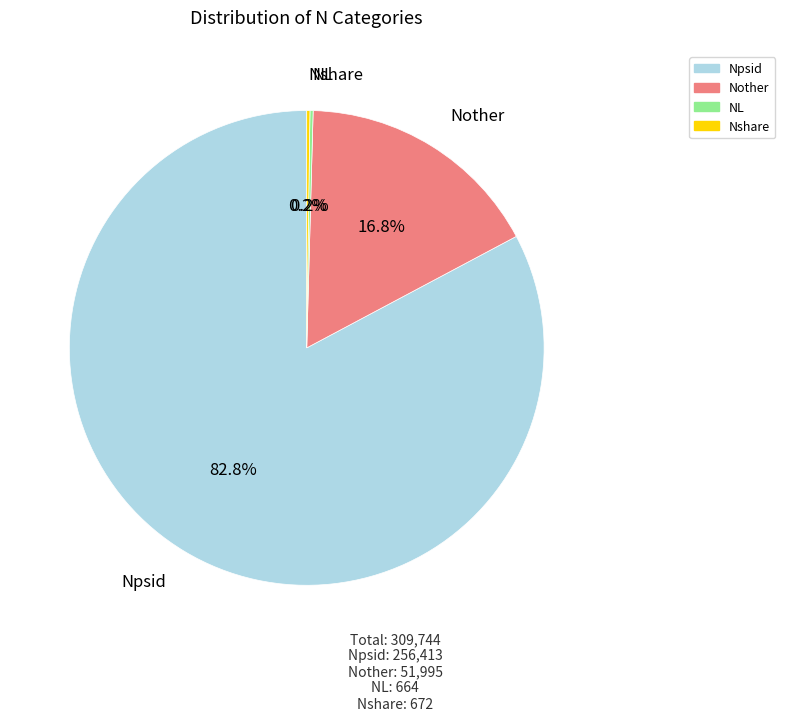

Is Npsid the majority of the pie?

Yes